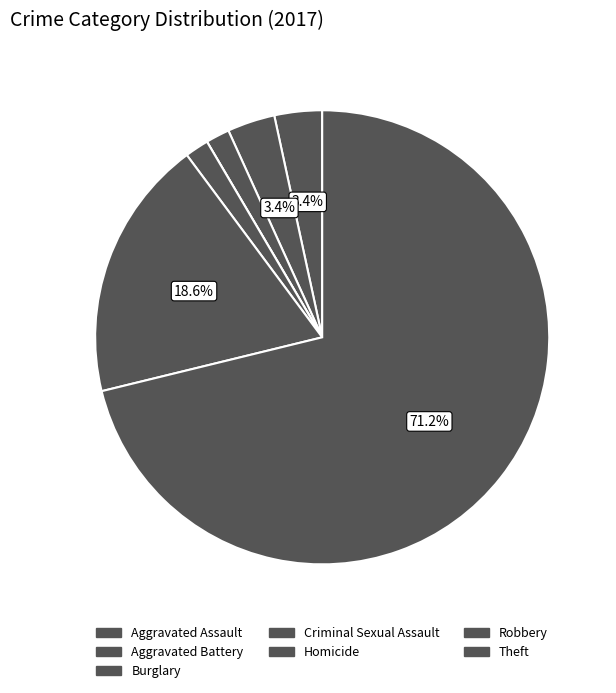

Does any single category account for the majority?

Yes